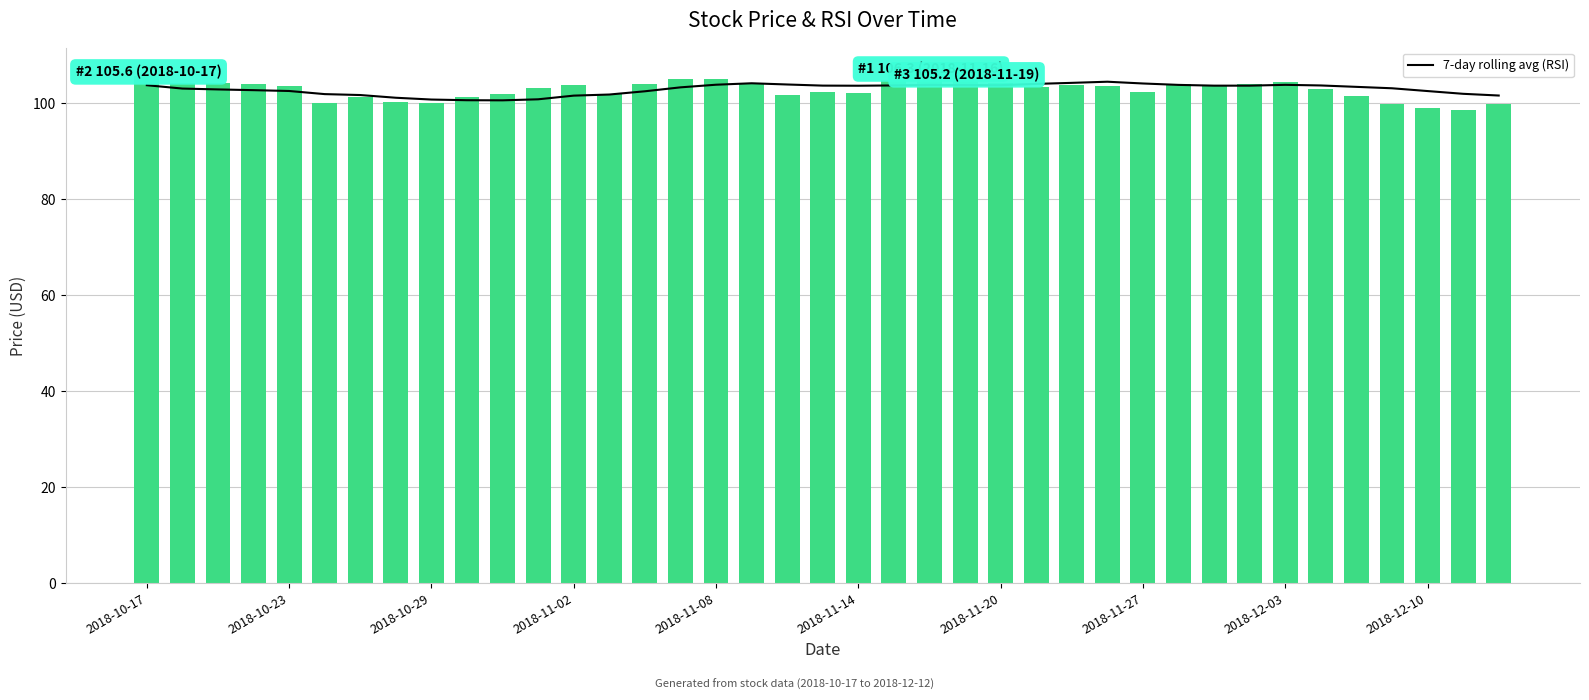

Count the number of data series in this chart.

2